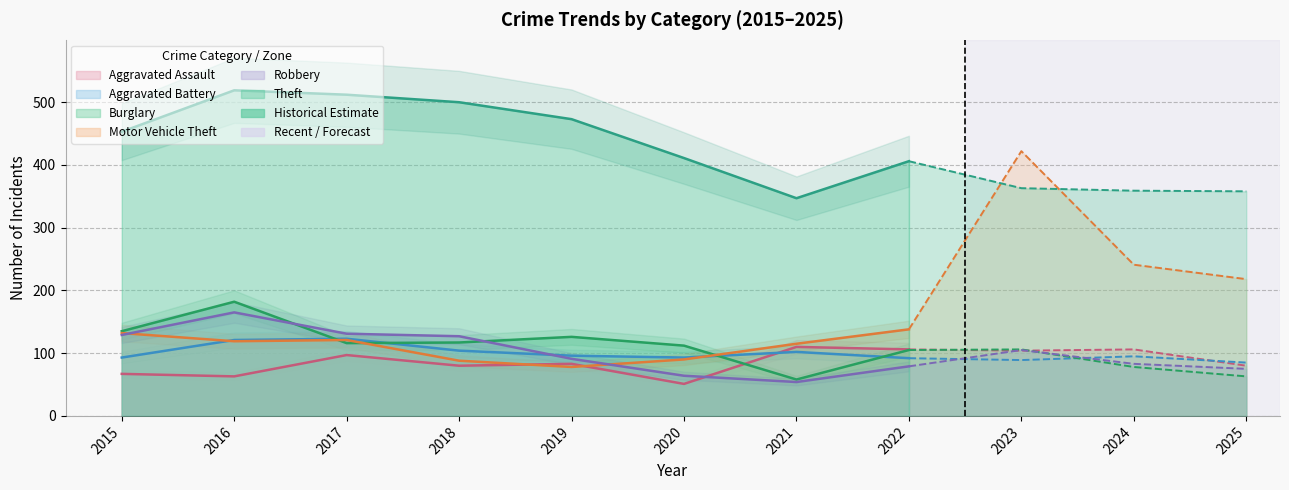

What is the minimum value for Motor Vehicle Theft?

78